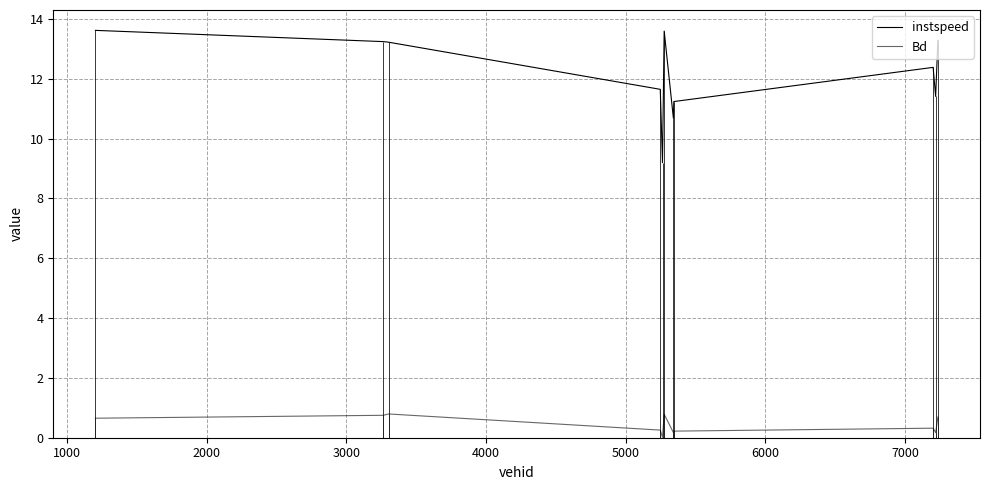

True or false: instspeed and Bd cross at least once.

False